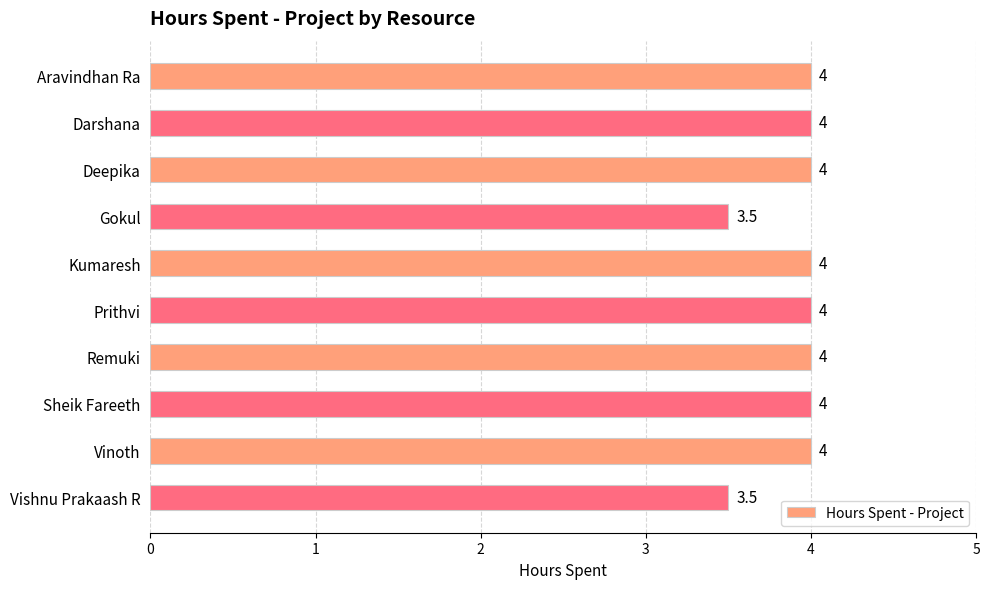

What is the maximum value shown in the chart?

4.0